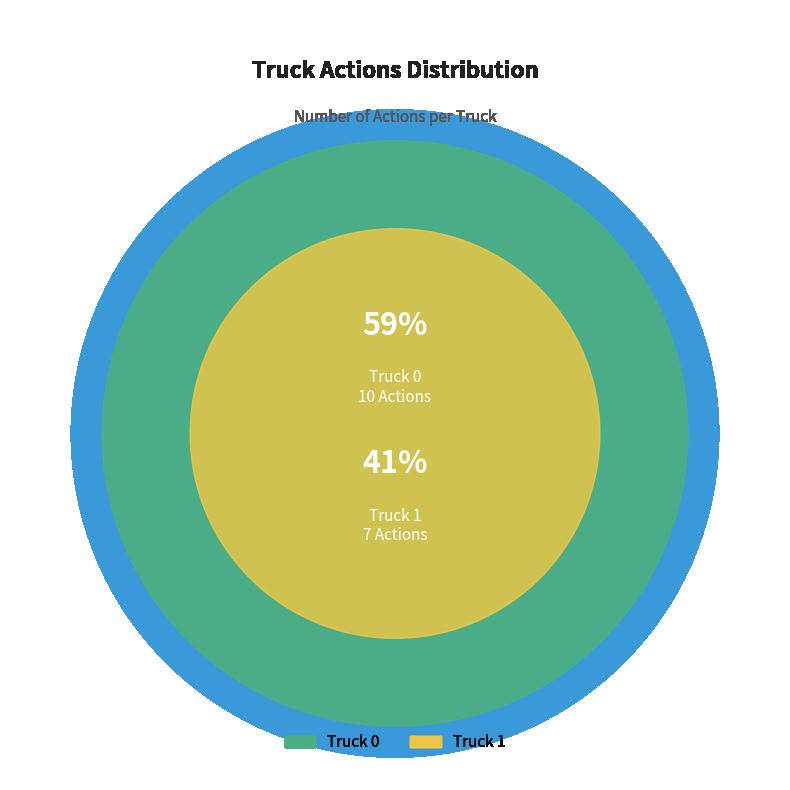

What is the smallest slice in the pie chart?

Truck 1